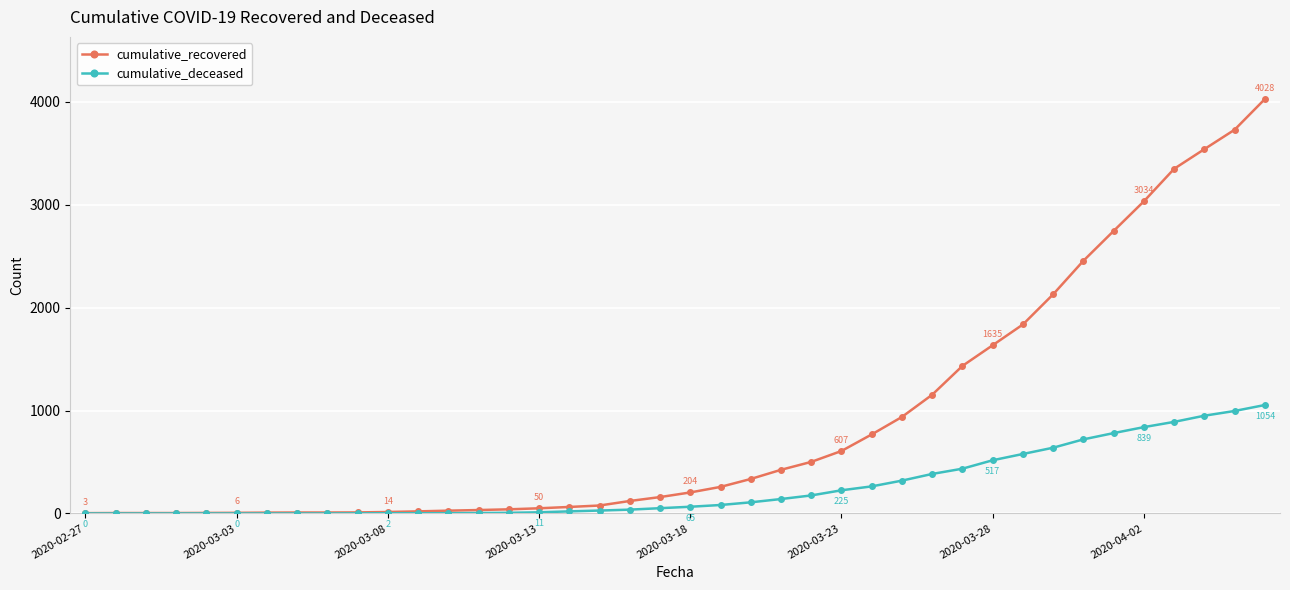

Rank the series by their maximum value, from lowest to highest.

cumulative_deceased, cumulative_recovered